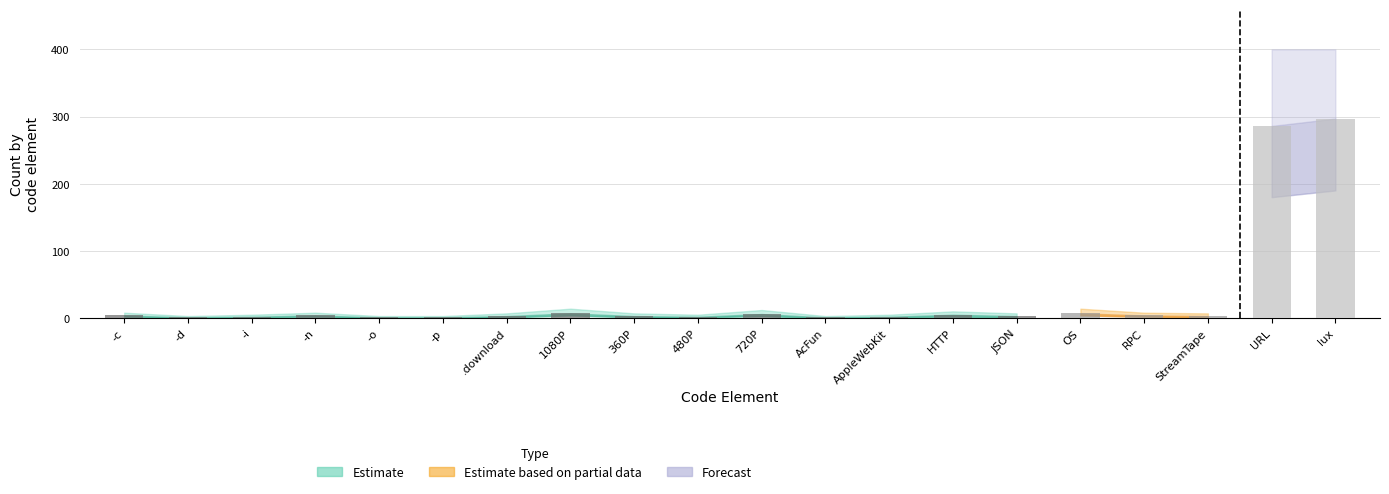

The value at URL is 286. True or false?

True